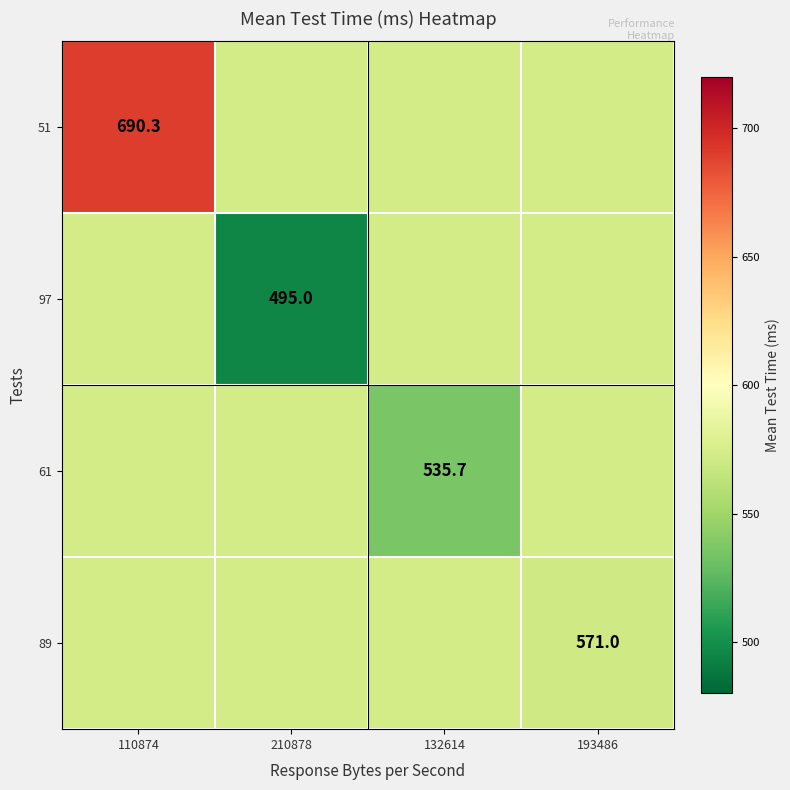

Is it true that 61 equals 573.0 at 193486?

True